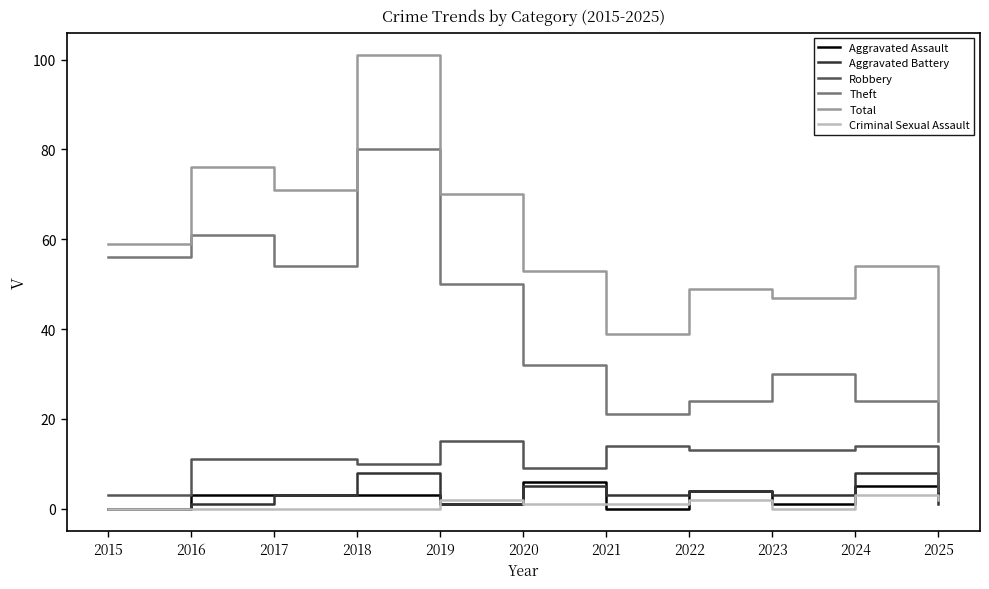

At which label does Theft first exceed 32?

2015